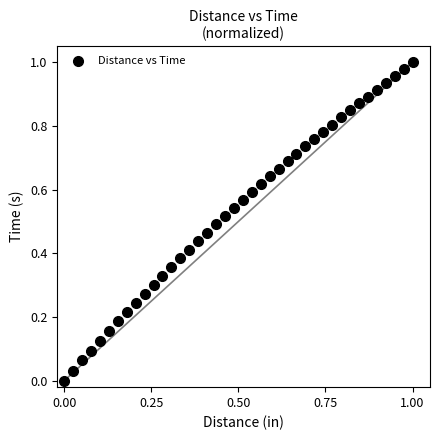

How many data points are displayed?

40